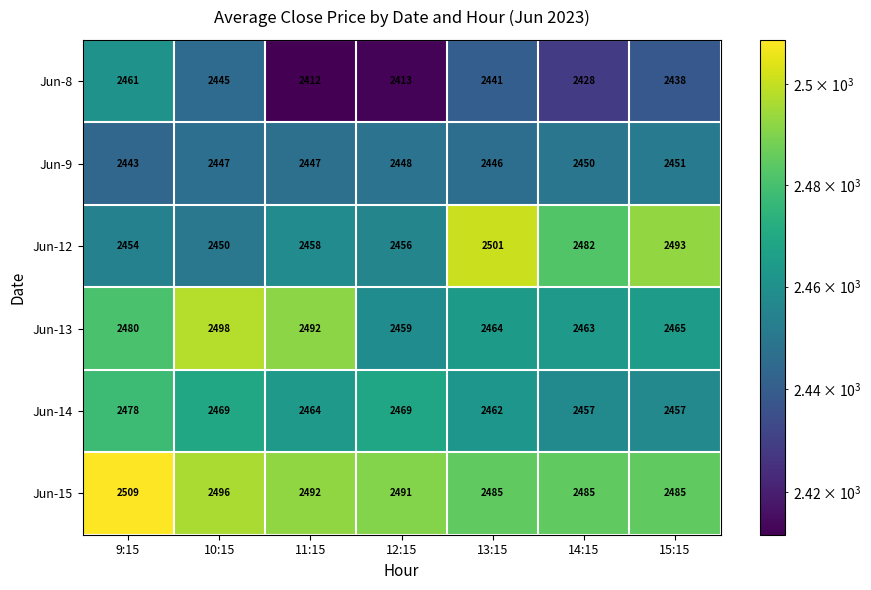

Which series has the largest total across all categories?

Jun-15